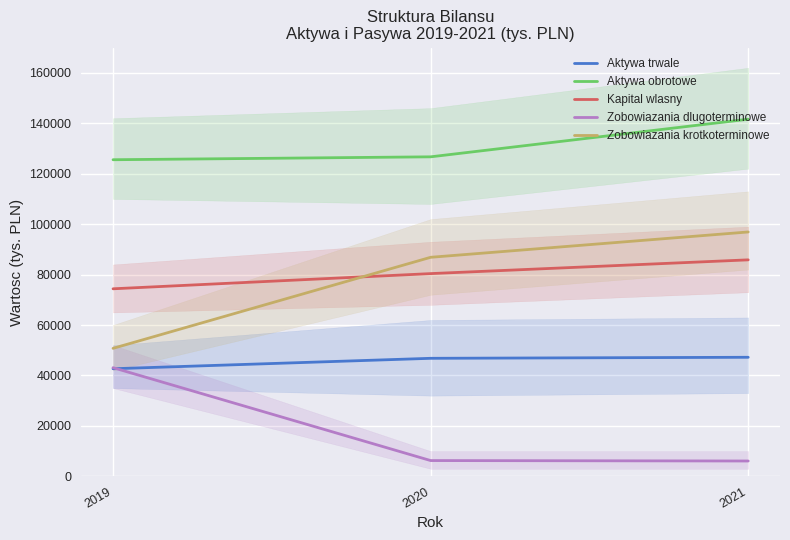

The Aktywa trwale series shows 47206 at 2021. True or false?

True